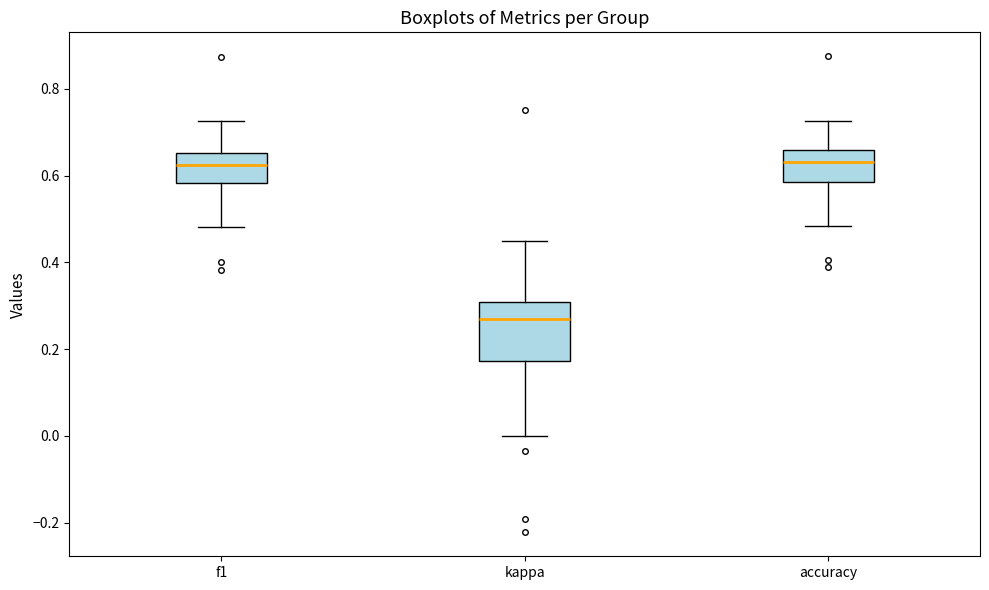

Which box has the lowest median line?

kappa